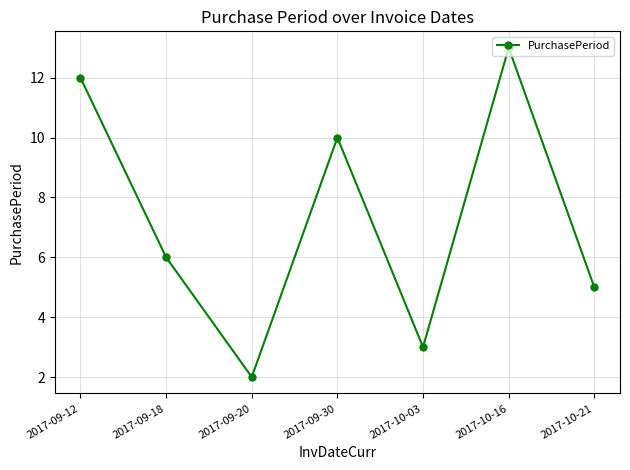

At which category does the chart reach its minimum across all series?

2017-09-20